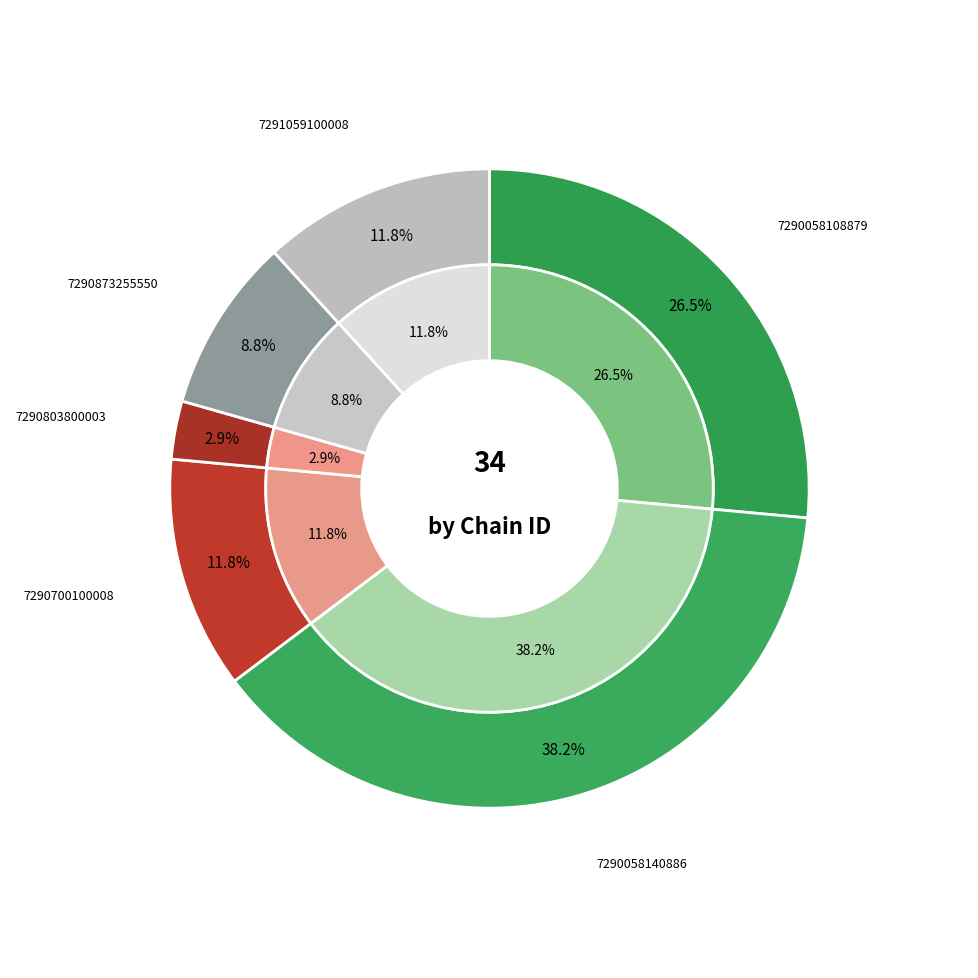

Count the number of slices in the pie.

6